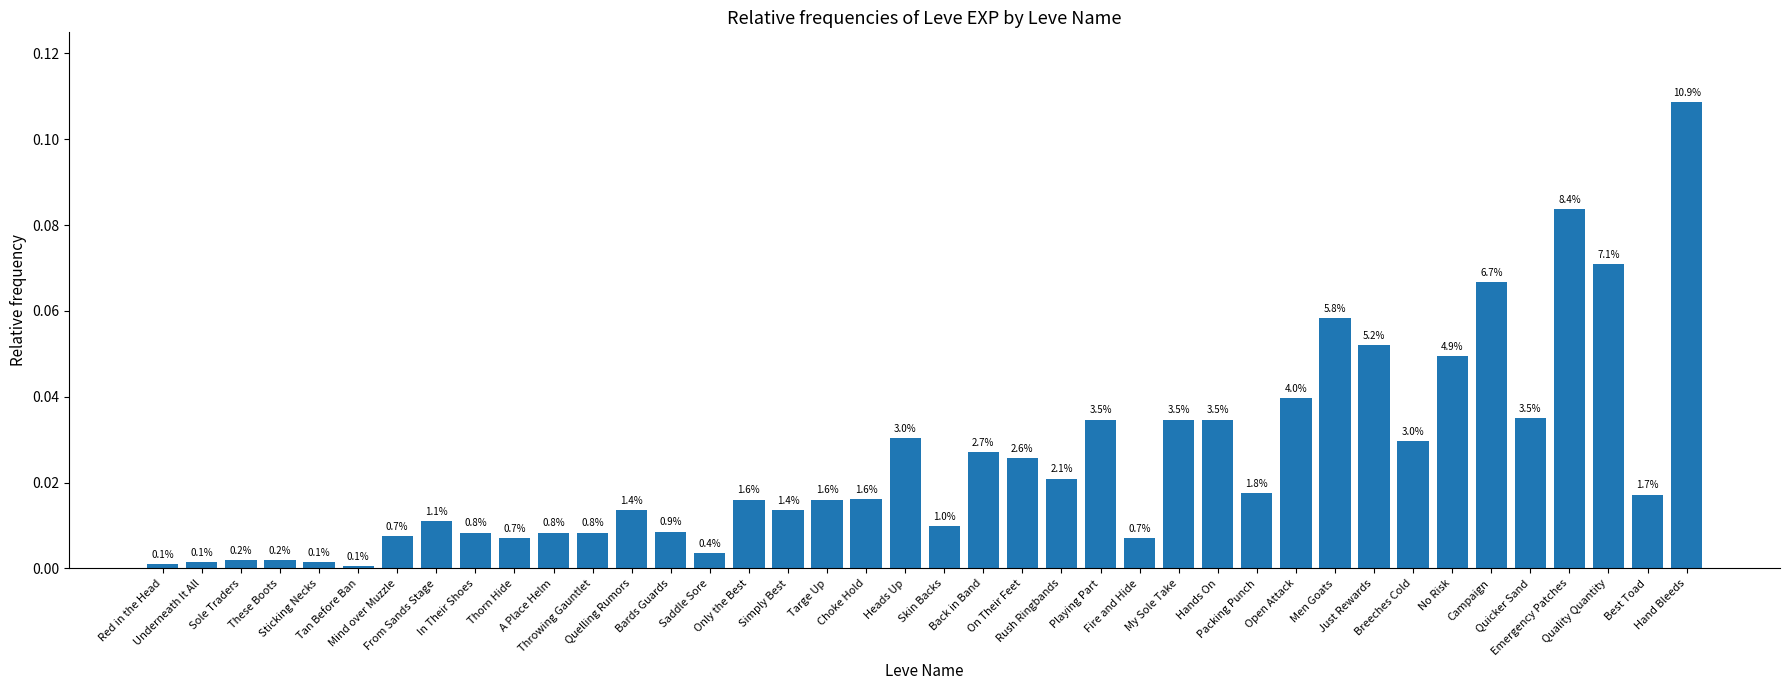

Which label corresponds to the smallest value in the chart?

Tan Before Ban